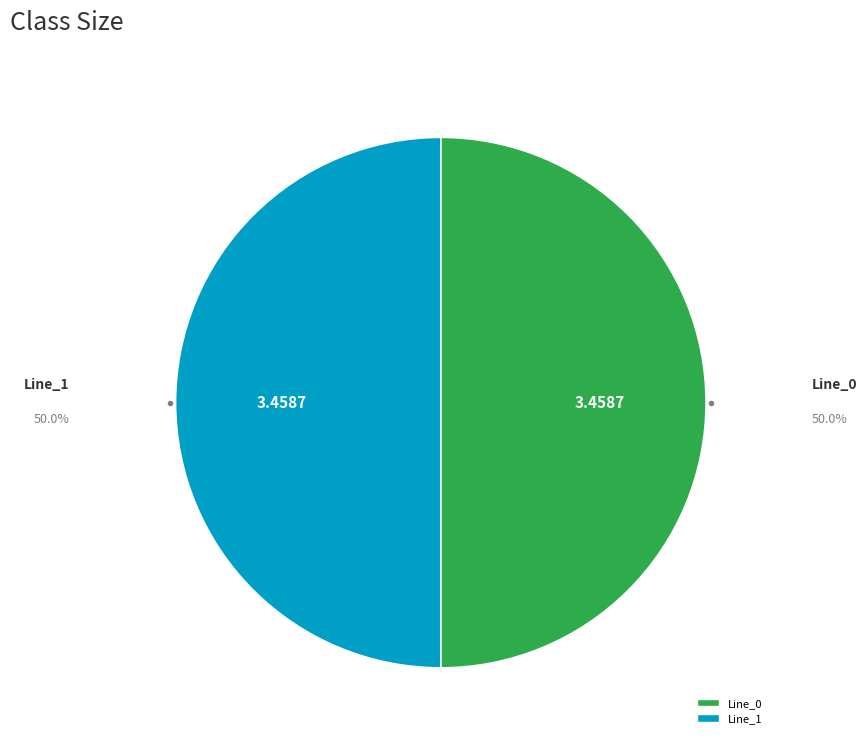

Do Line_1 and Line_0 together represent more than half of the pie?

Yes